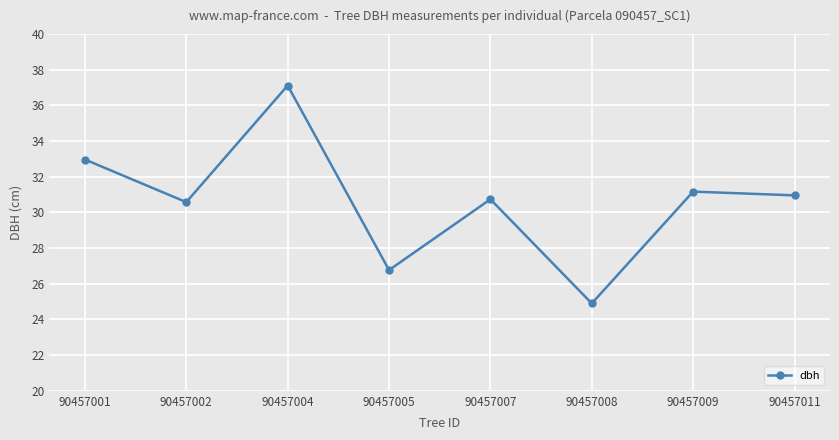

Which category has the highest value across all series?

90457004